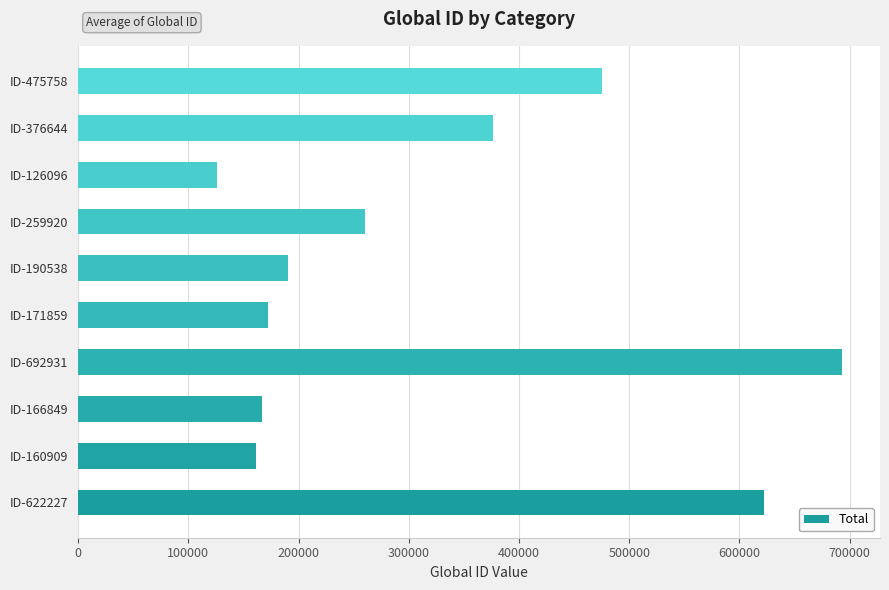

The chart shows a value of 382516 at ID-259920. True or false?

False